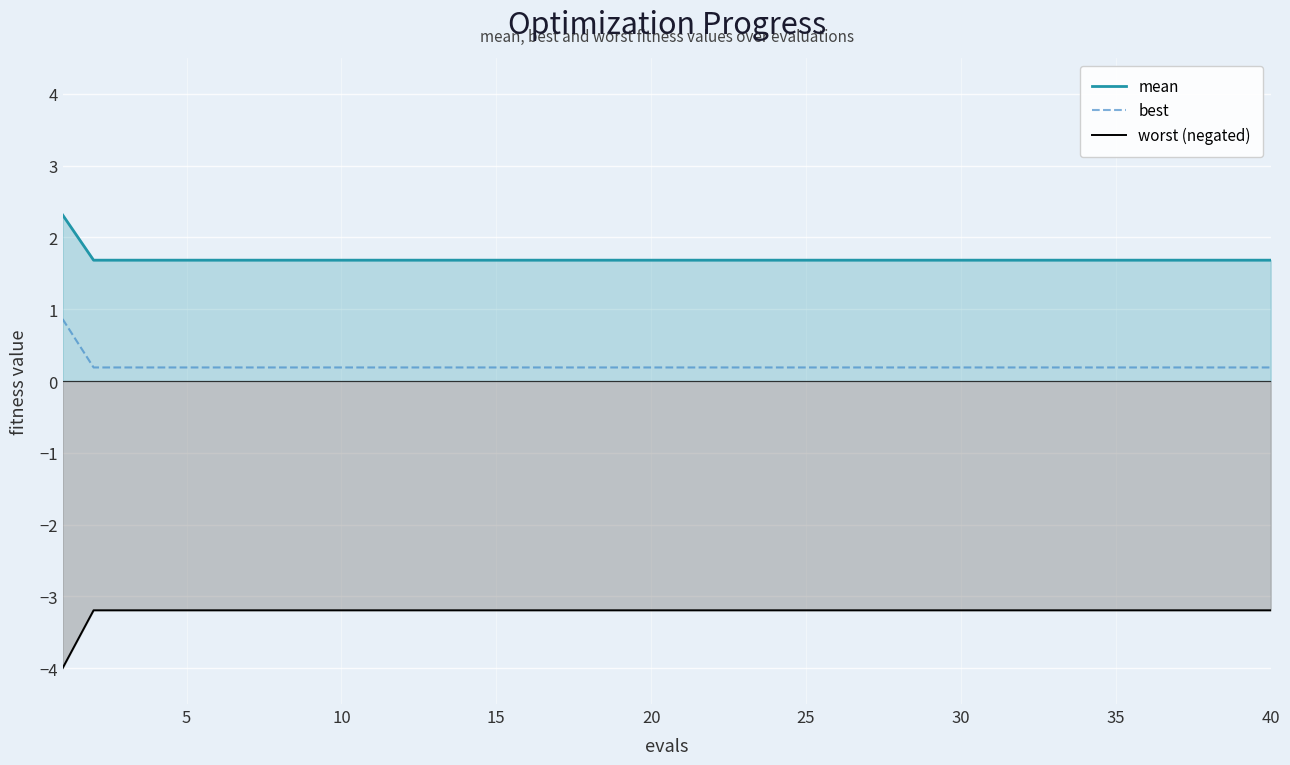

What is the difference between the maximum and second lowest values in the mean series?

0.6